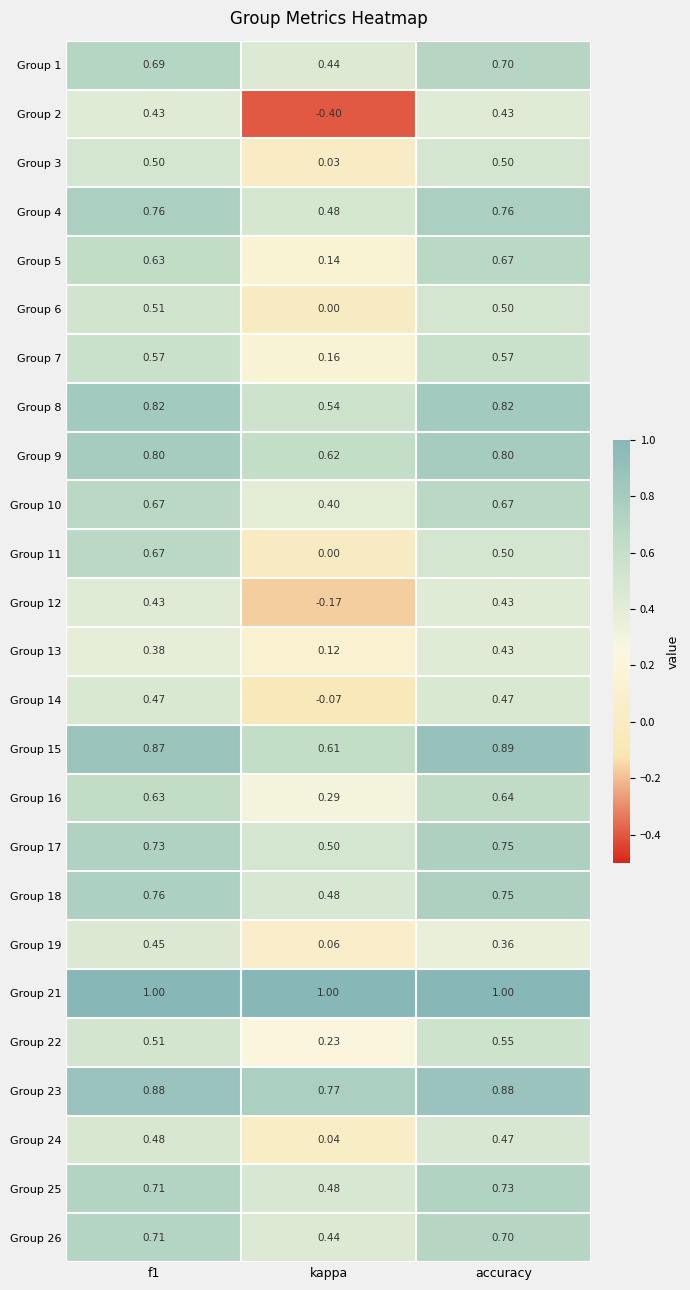

At which category is the sum across all series the highest?

f1